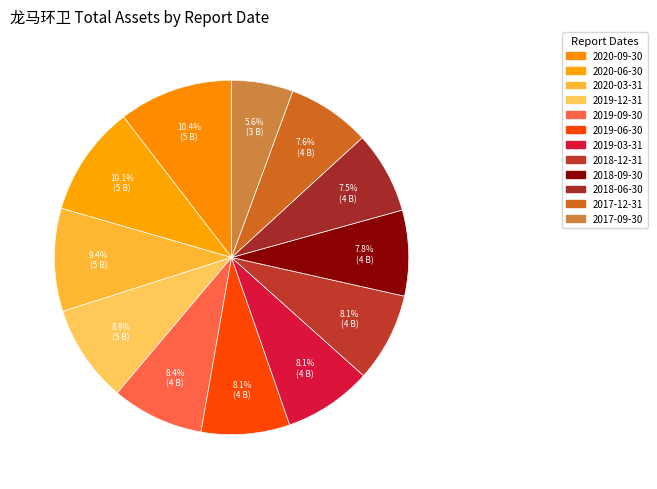

Rank the categories by value from highest to lowest.

2020-09-30, 2020-06-30, 2020-03-31, 2019-12-31, 2019-09-30, 2018-12-31, 2019-06-30, 2019-03-31, 2018-09-30, 2017-12-31, 2018-06-30, 2017-09-30